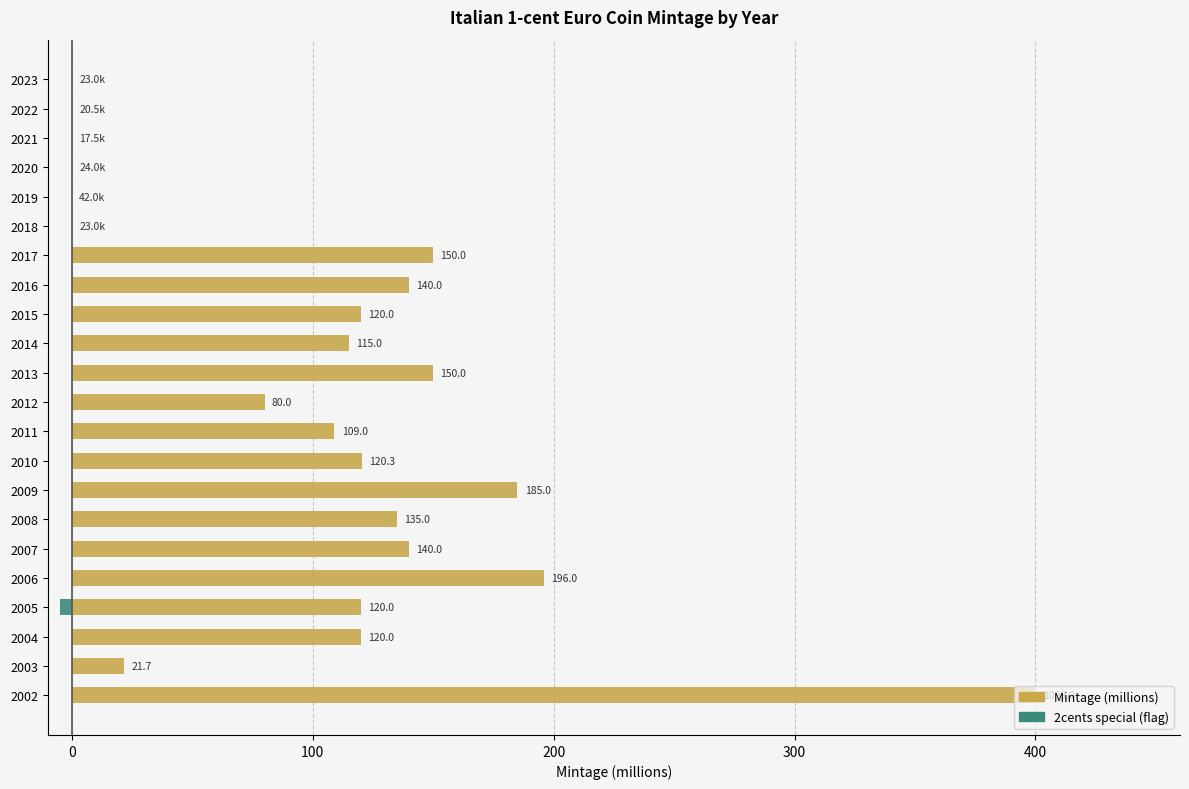

How many data points in Mintage (millions) are above 120?

9